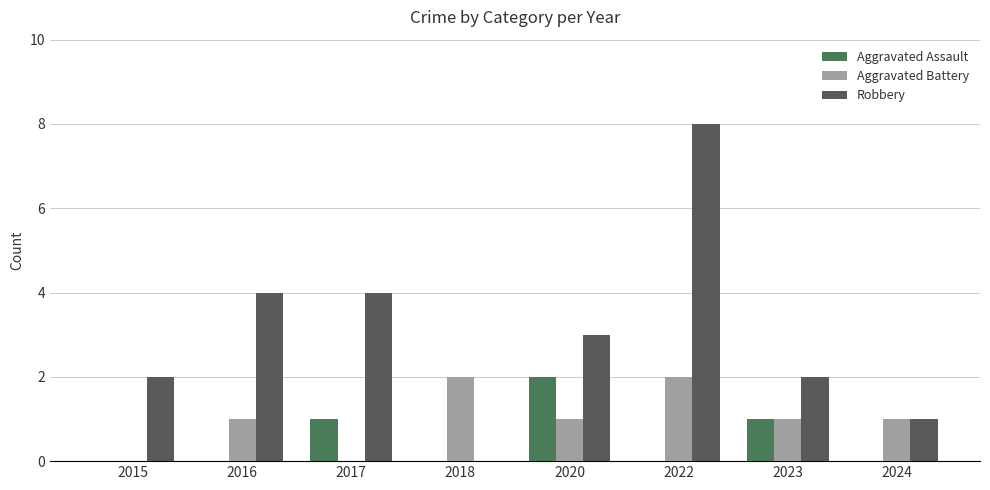

At which category is the sum across all series the highest?

2022